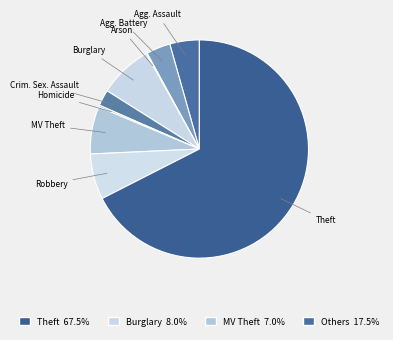

Which slice represents more than half of the pie?

Theft